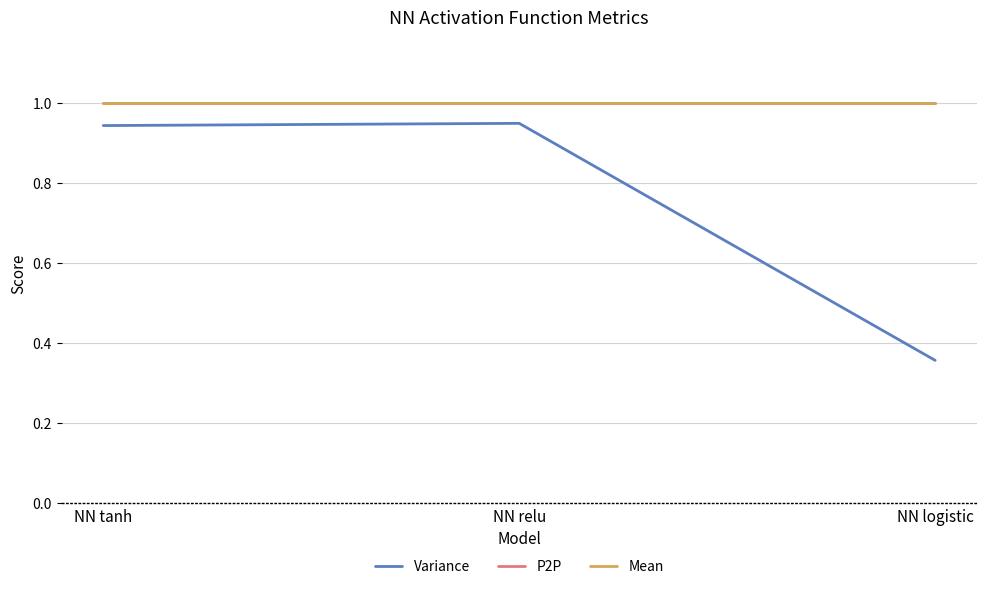

Between NN tanh and NN relu, which series saw the biggest shift?

Variance